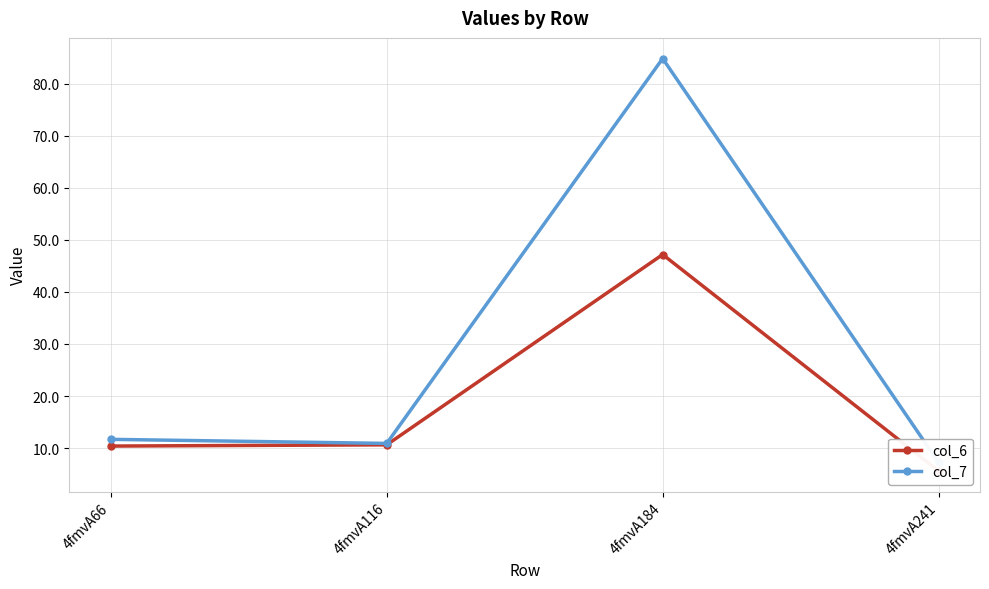

Is it true that col_6 equals 47.2 at 4fmvA184?

True